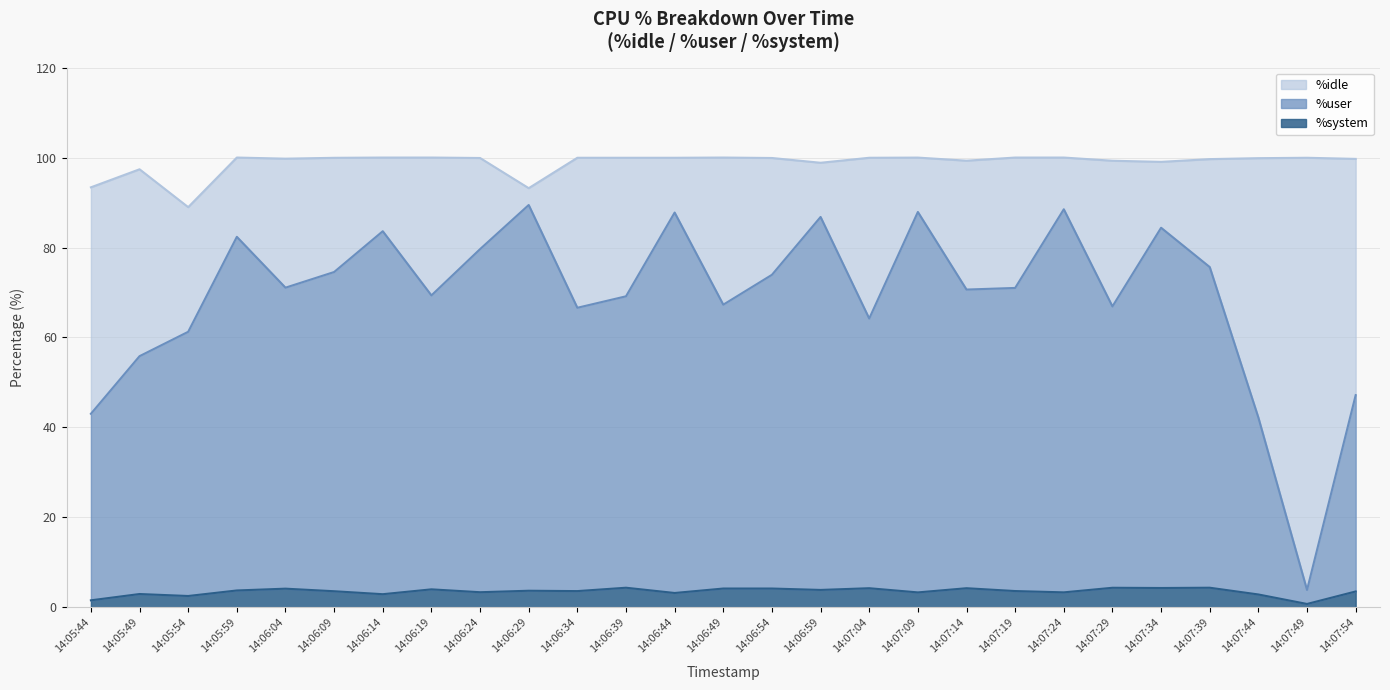

What value does the %system series have at 14:06:09?

3.6